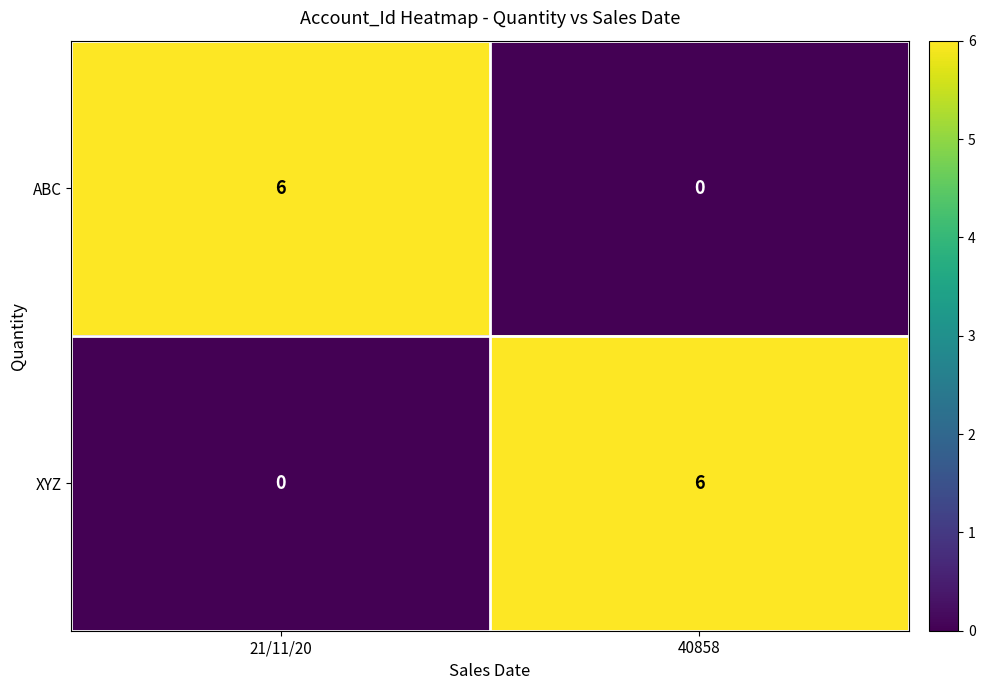

What is the sum of all ABC values?

6